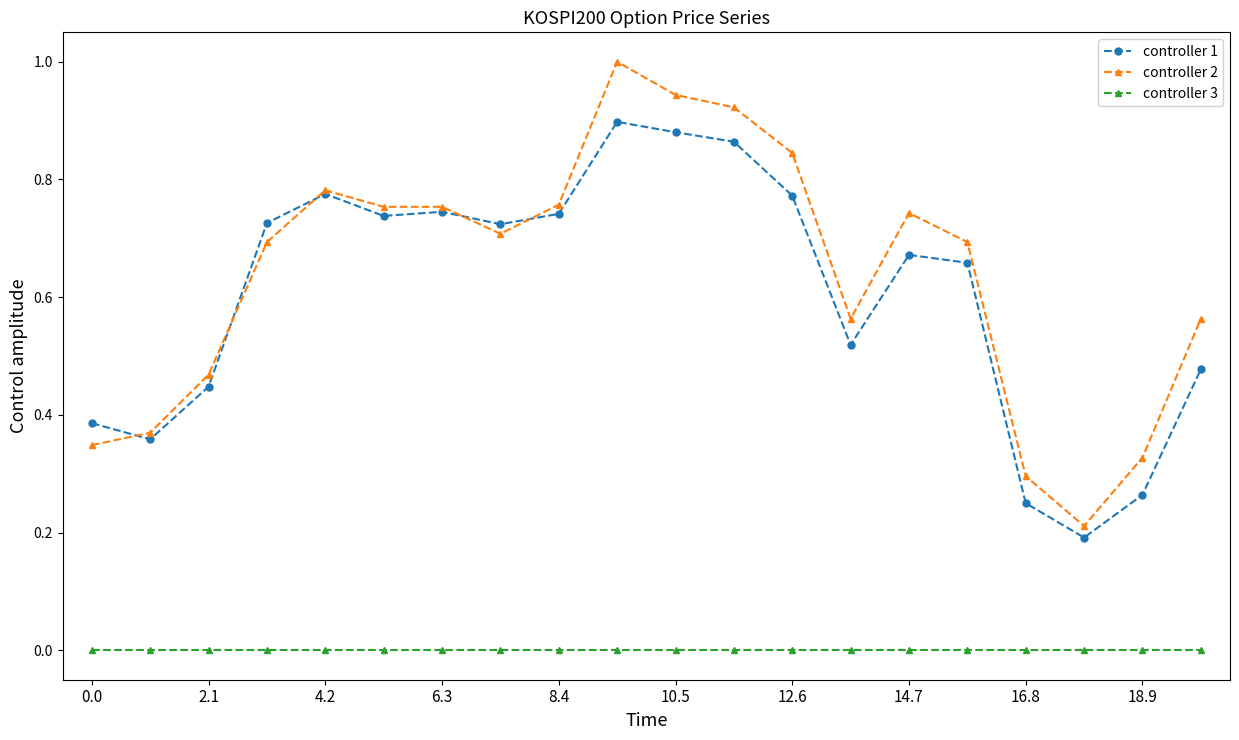

True or false: controller 2 has more than 0 interior local peaks.

True